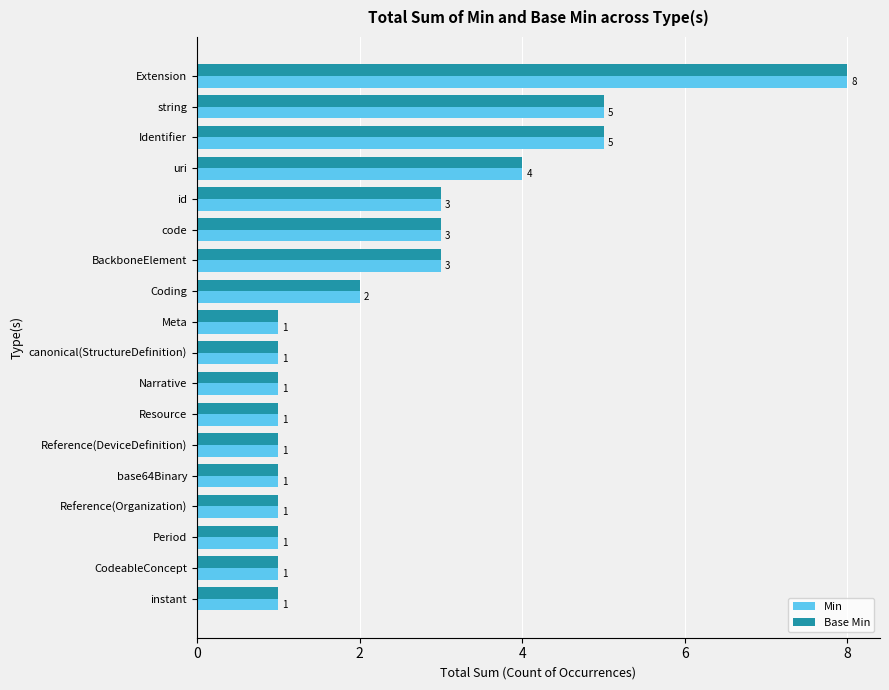

What is the difference between the maximum and minimum values in the Min series?

7